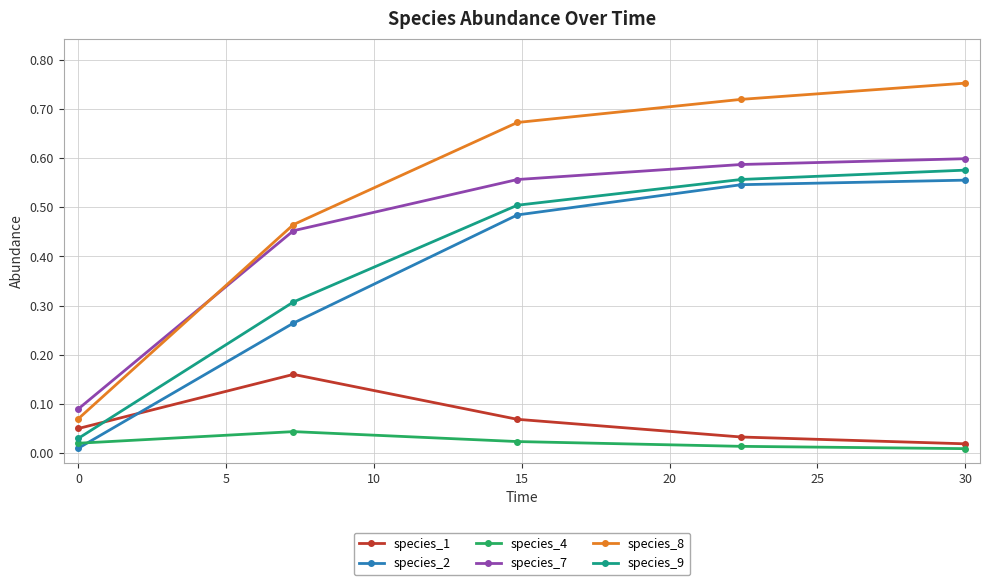

How many interior local peaks does the species_1 series have?

1